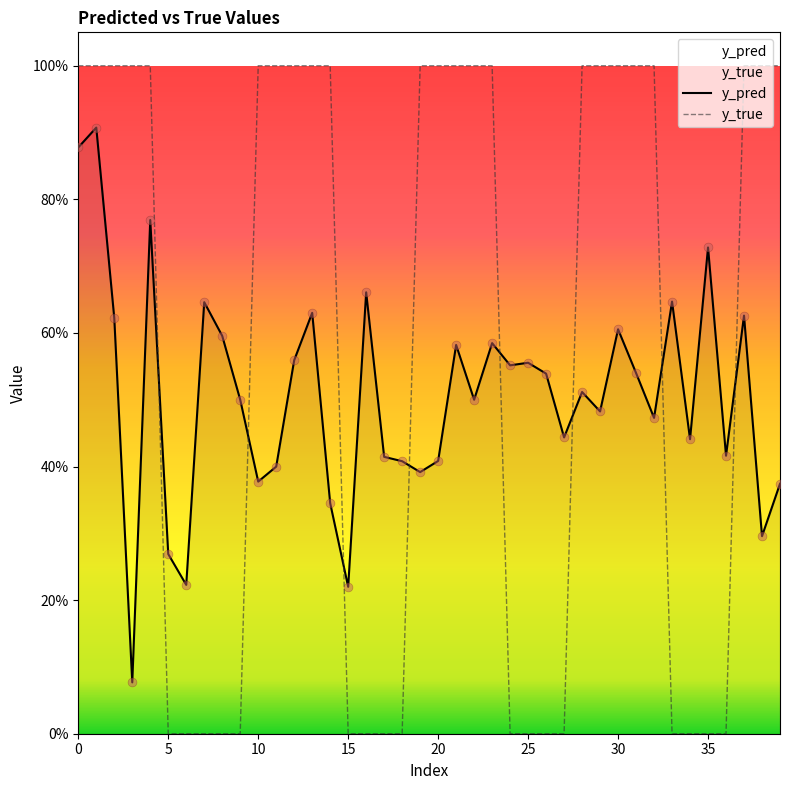

At how many categories does at least one series exceed 0?

40